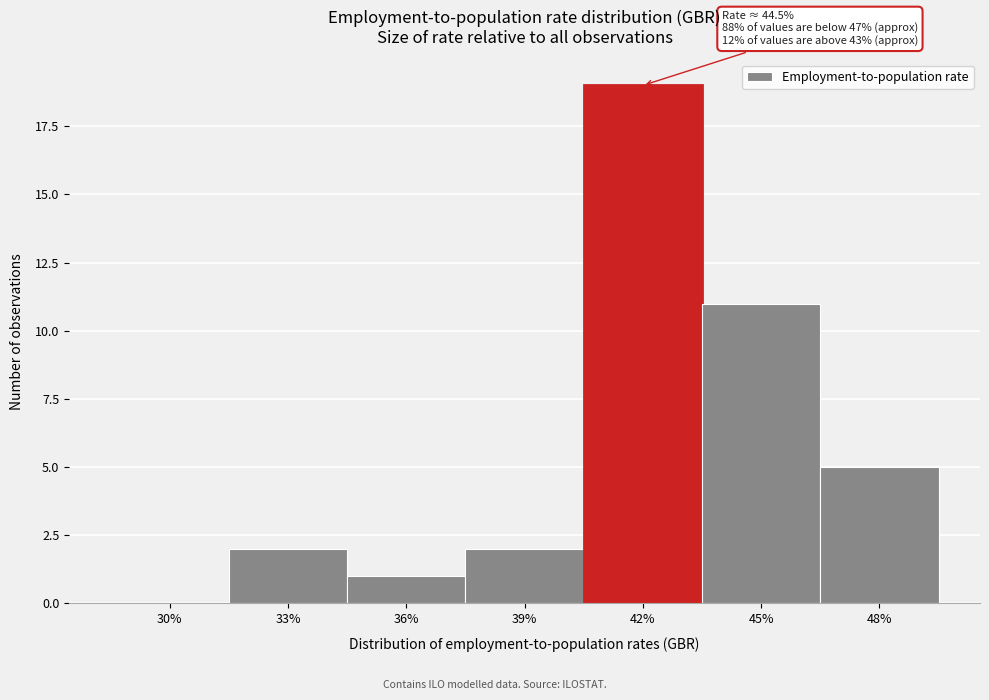

Reading left to right, transcribe all the data shown in this chart.

30%=0	33%=2	36%=1	39%=2	42%=19	45%=11	48%=5